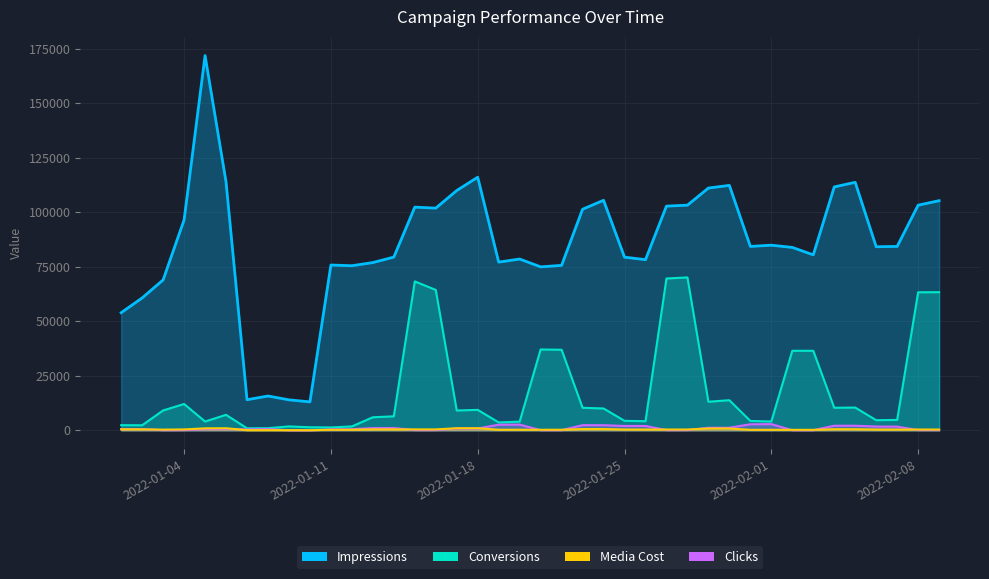

The Media Cost series shows 163.7 at 2022-01-25. True or false?

False